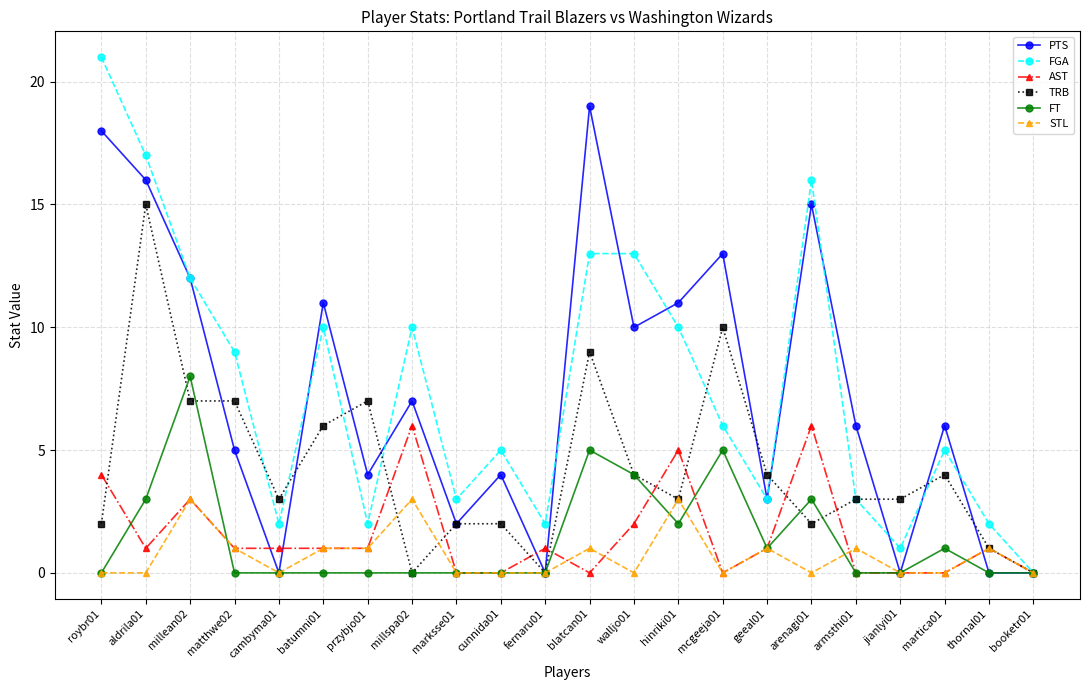

Is the value of STL at jianlyi01 greater than the value of AST at millean02?

No